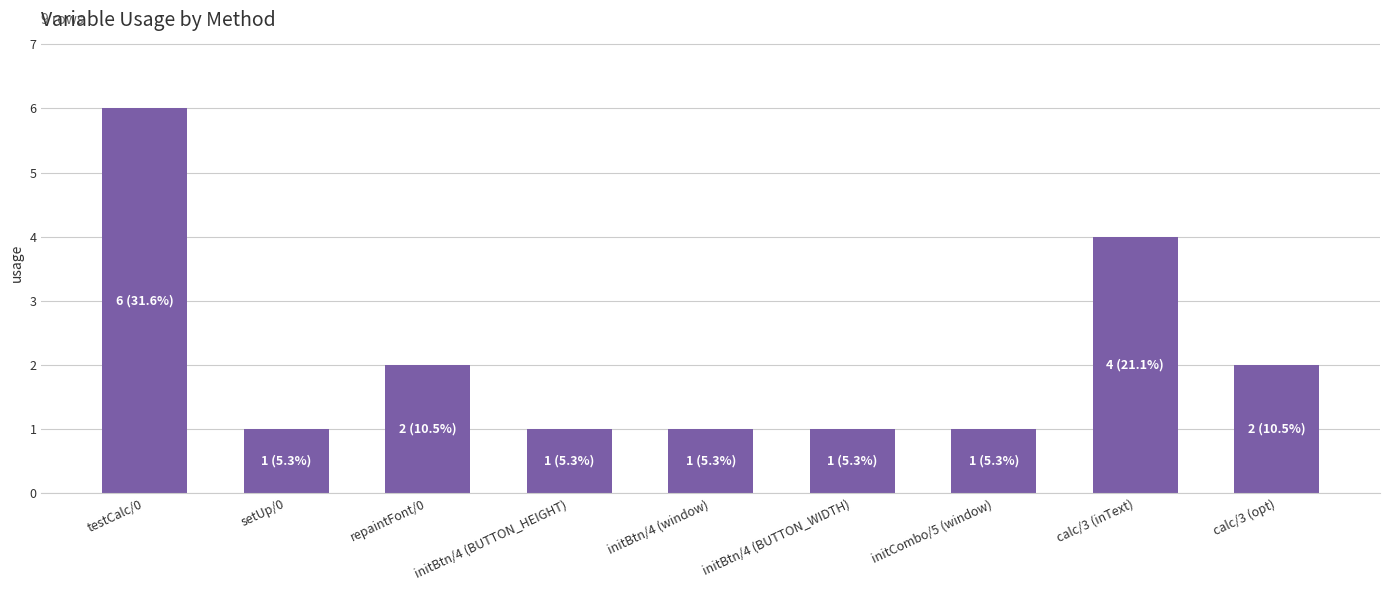

What is the label of the 6th bar from the right?

initBtn/4 (BUTTON_HEIGHT)